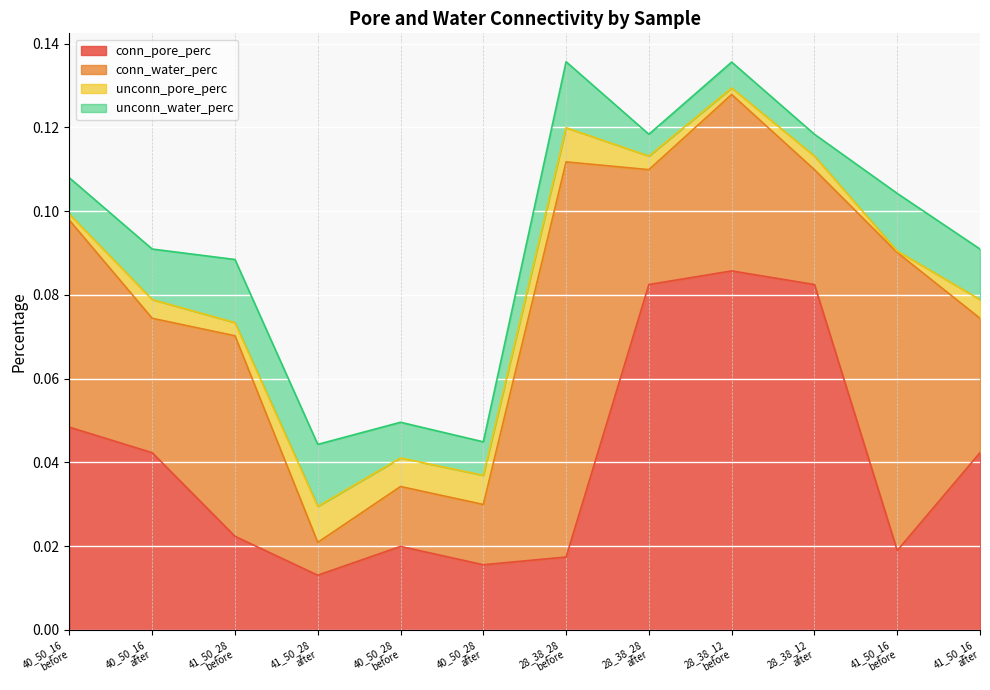

At how many categories does at least one series exceed 0?

12